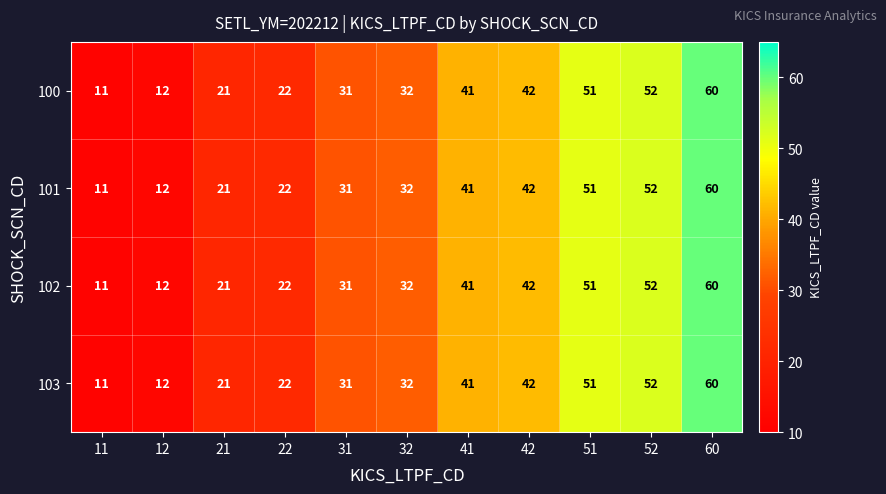

Where is 100 nearest to the value 35?

32